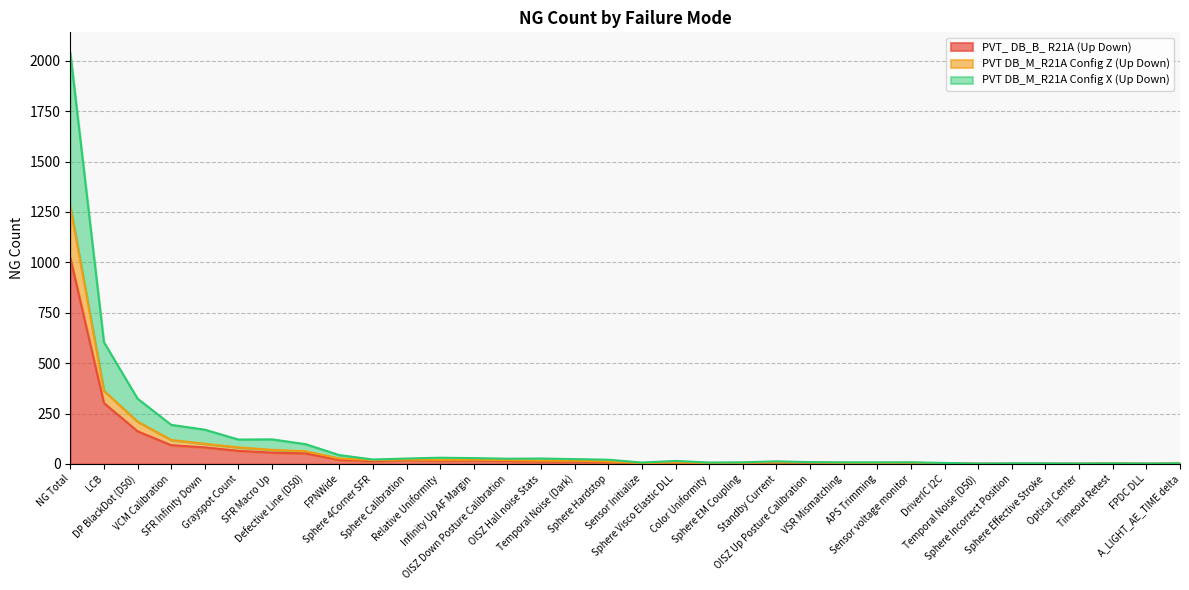

True or false: PVT_ DB_B_ R21A (Up Down) and PVT DB_M_R21A Config X (Up Down) intersect in this chart.

False